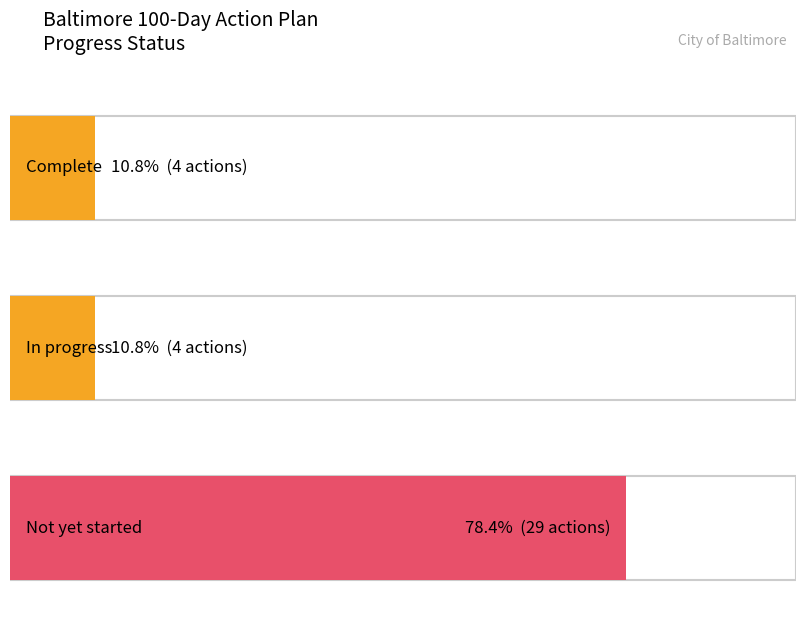

Does the chart contain any negative values?

No